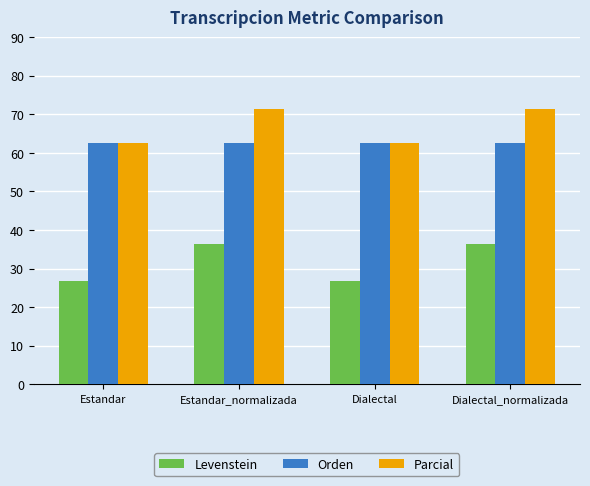

What is the maximum value shown in the chart?

71.4